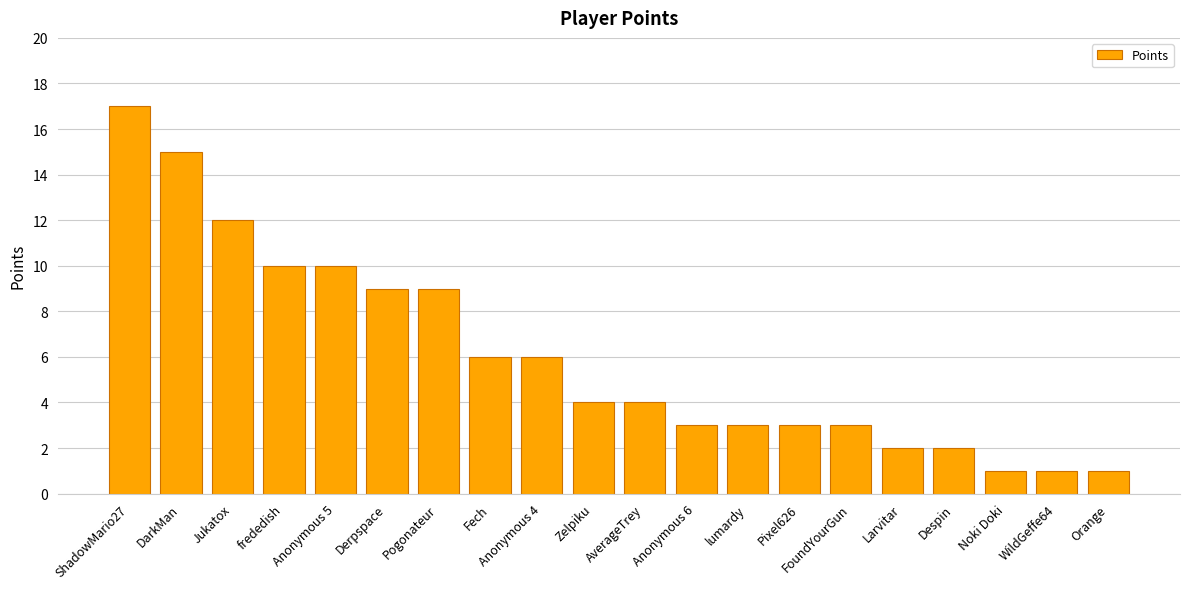

What is the difference between the maximum and minimum values?

16